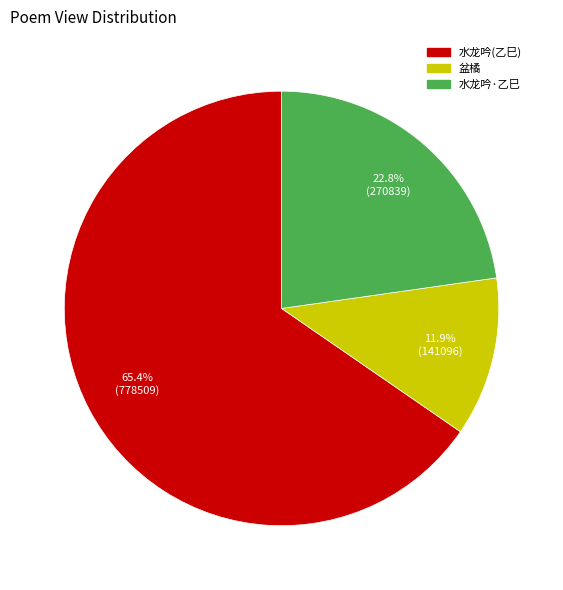

Is there a majority slice in this chart?

Yes